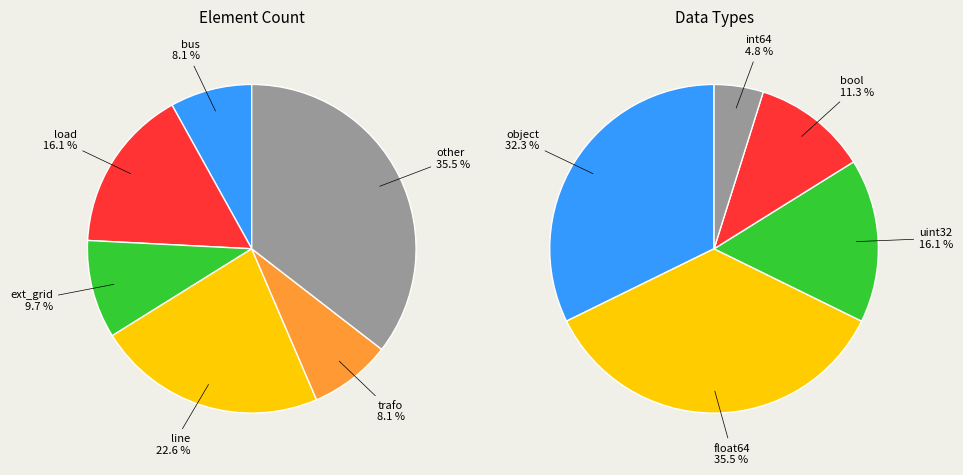

Rank the categories by value from lowest to highest.

bus, trafo, ext_grid, load, line, other